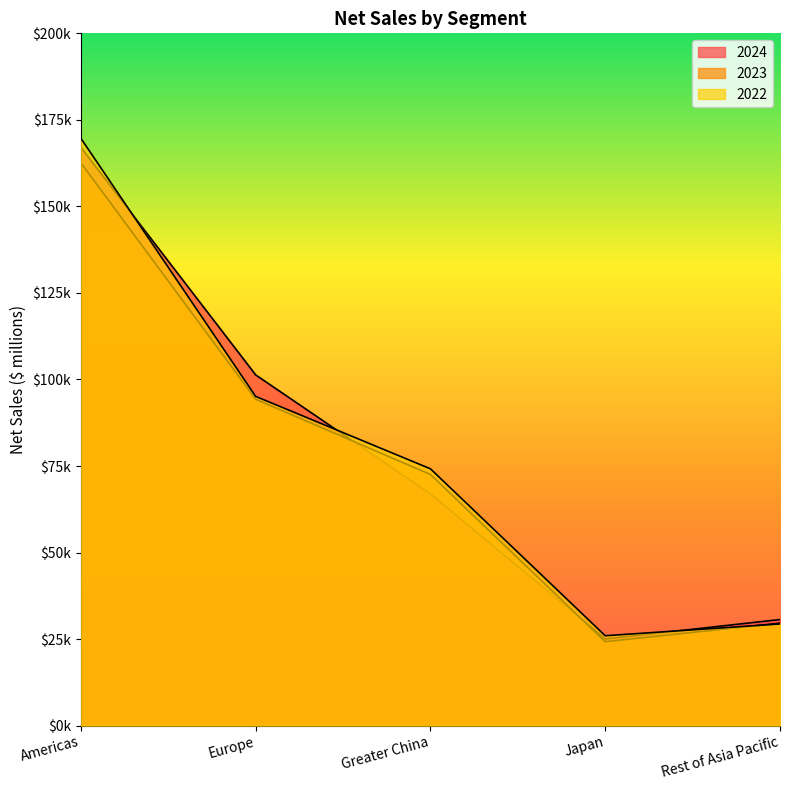

Reading right to left, extract all data points from this chart.

2024: 30658	25052	66952	101328	167045
2023: 29615	24257	72559	94294	162560
2022: 29375	25977	74200	95118	169658